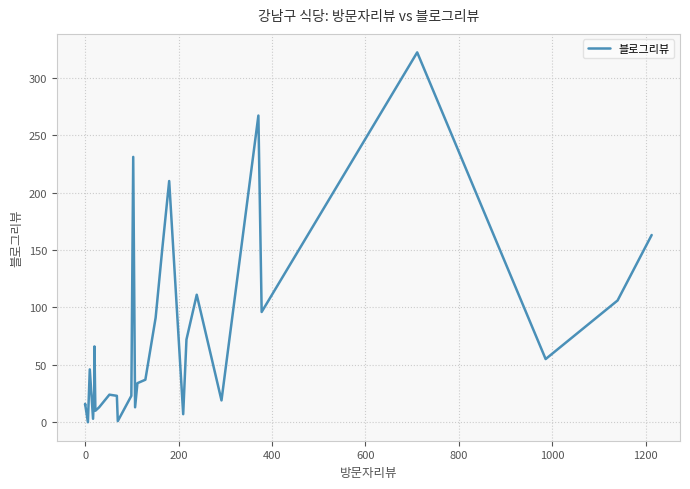

Reading right to left, transcribe all the data shown in this chart.

163	106	55	322	96	267	19	111	72	7	210	150	91	37	34	13	231	23	1	23	24	13	10	66	32	3	46	0	16	15